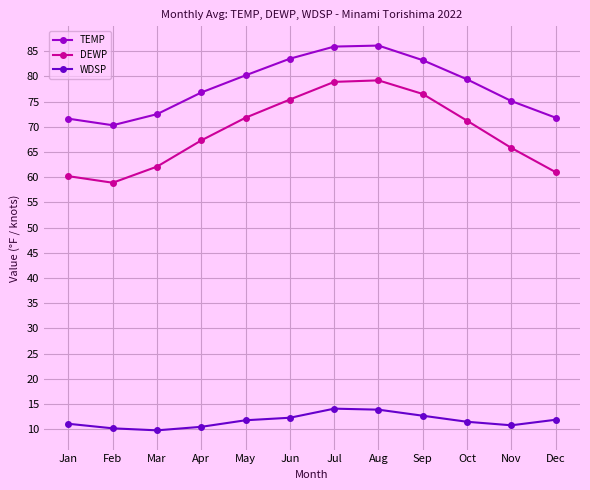

What is the lowest value of the WDSP series?

9.8